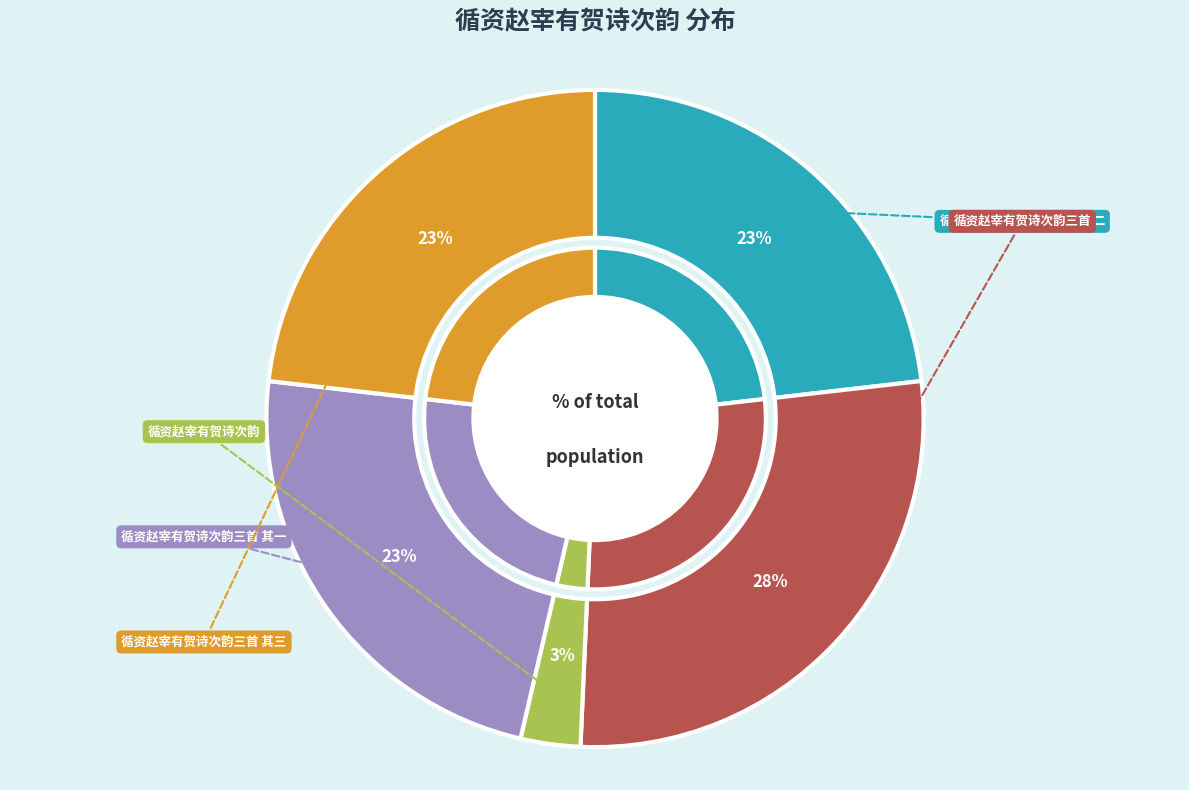

Rank the categories by value from highest to lowest.

循资赵宰有贺诗次韵三首, 循资赵宰有贺诗次韵三首 其一, 循资赵宰有贺诗次韵三首 其二, 循资赵宰有贺诗次韵三首 其三, 循资赵宰有贺诗次韵